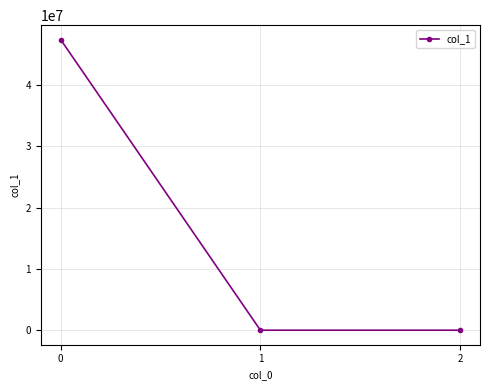

Count the number of data series in this chart.

1